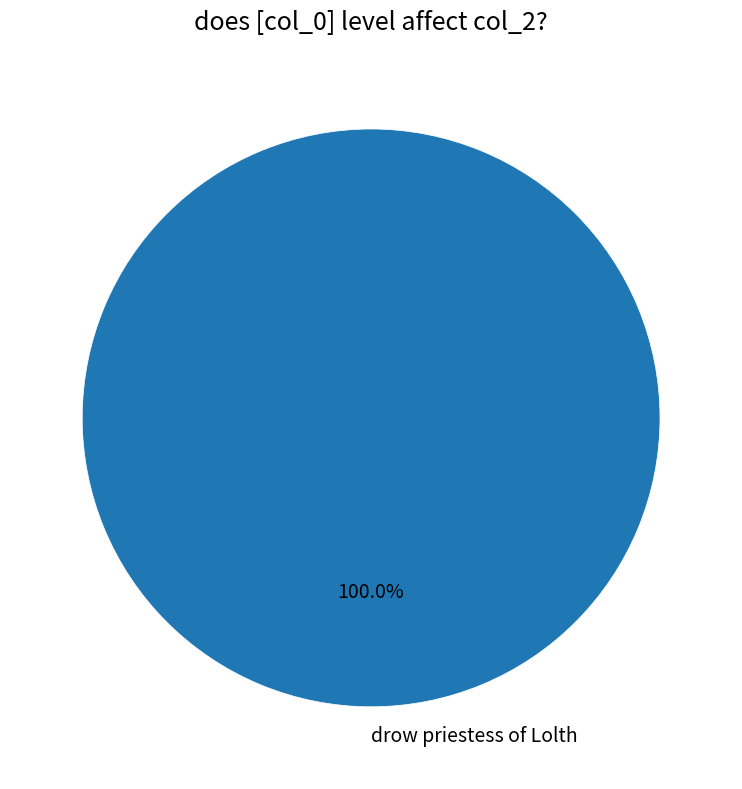

What is the majority slice?

drow priestess of Lolth